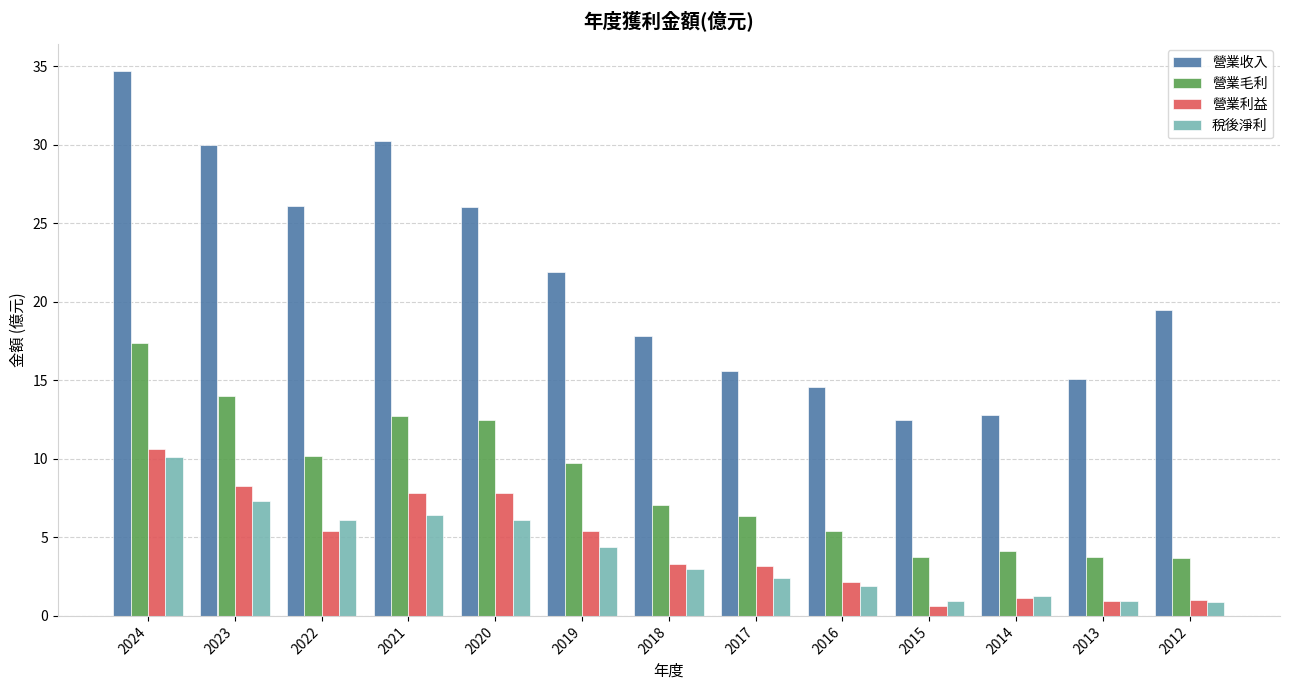

Which series changed the most between 2020 and 2016?

營業收入